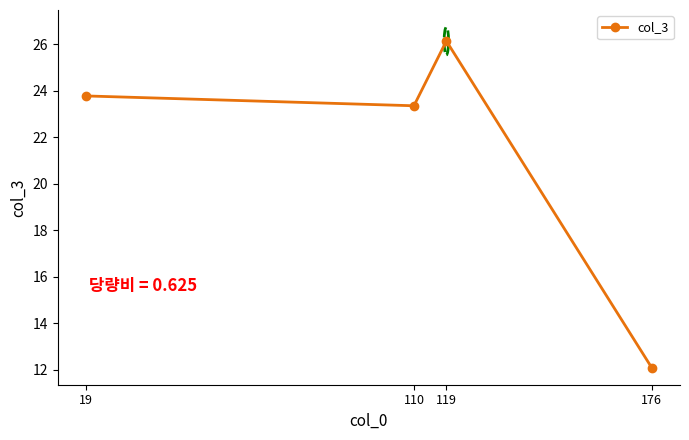

How many interior local valleys (lower than both neighbors) does the data have?

1